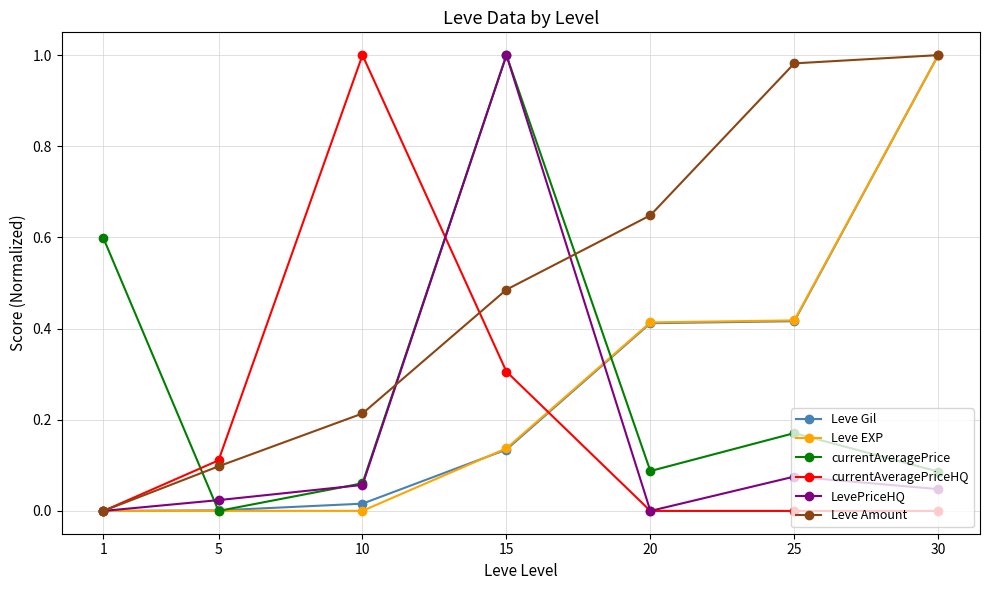

What is the difference between the Leve EXP values at 15 and 20?

0.3